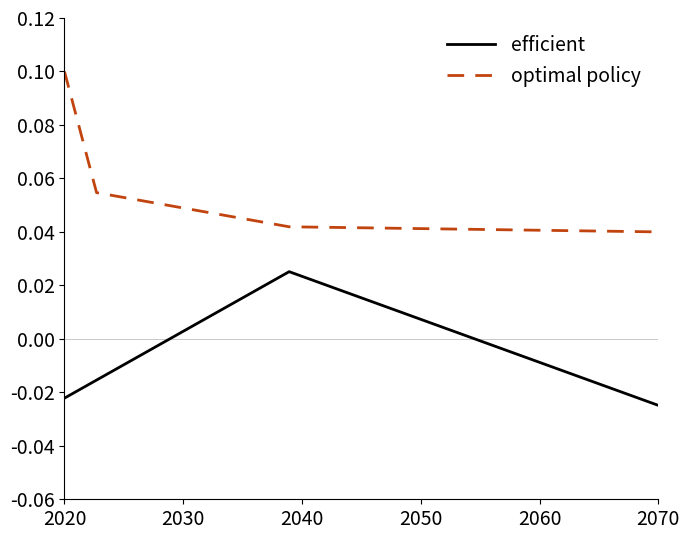

Which series has the widest spread of values?

optimal policy